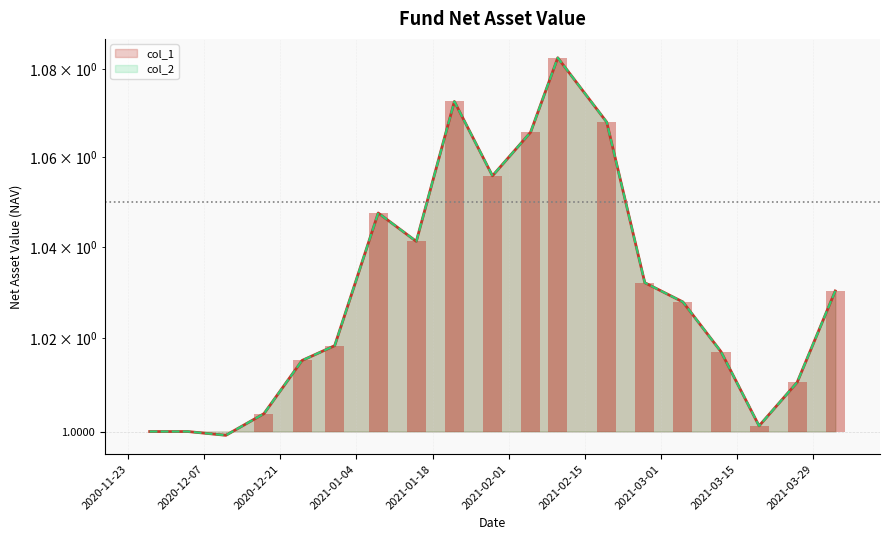

What are all the series names shown in the legend?

col_1, col_2